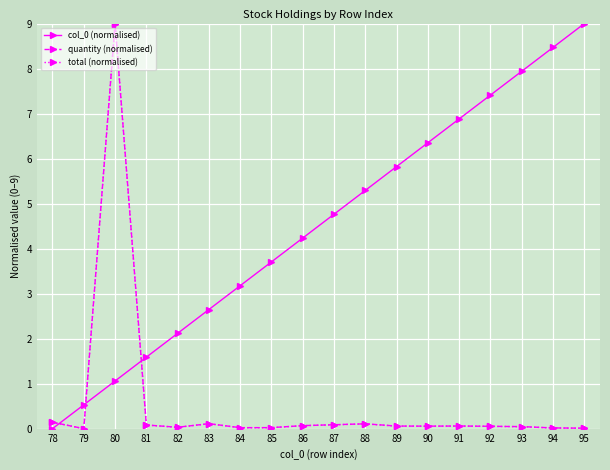

Does the chart have visible grid lines?

Yes